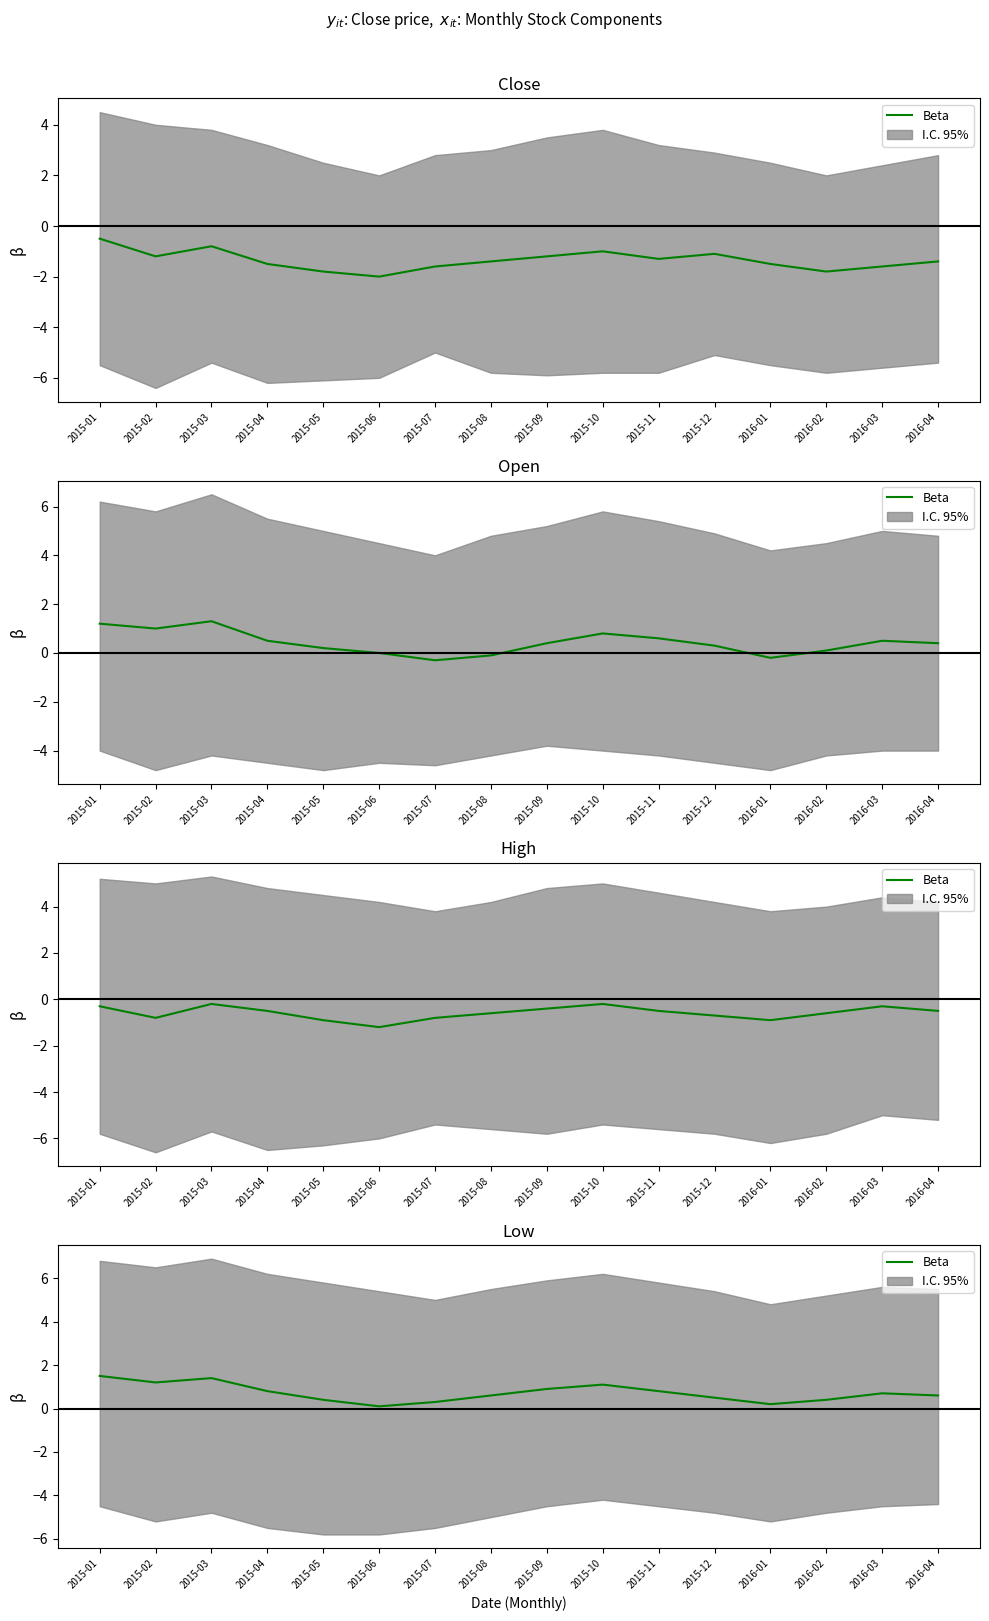

Is this an area chart (filled region under the line)?

No